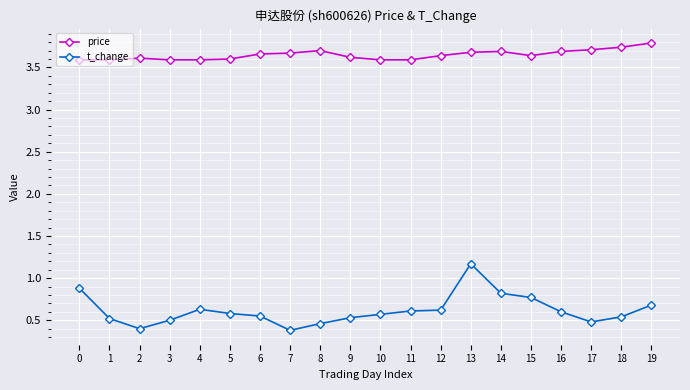

Is the value of t_change at 2 greater than the value of price at 6?

No